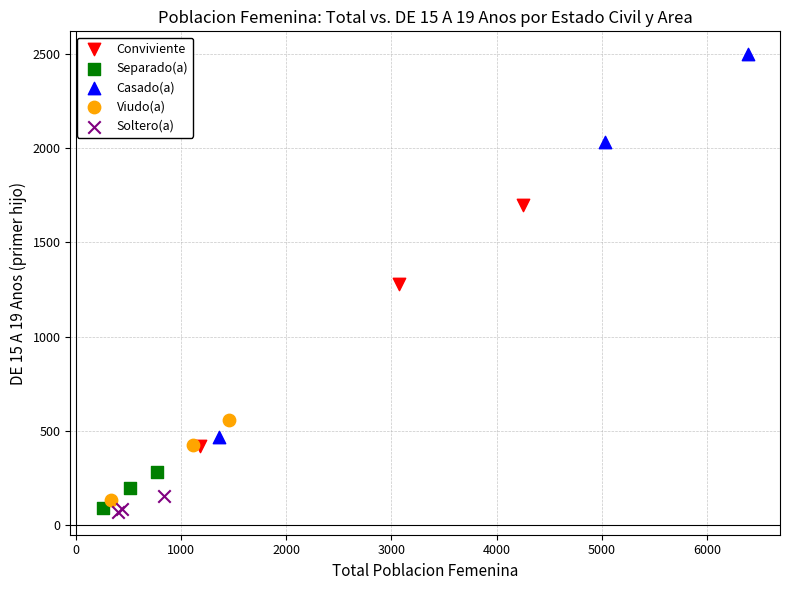

Which series has the largest Y range (max minus min)?

Casado(a)